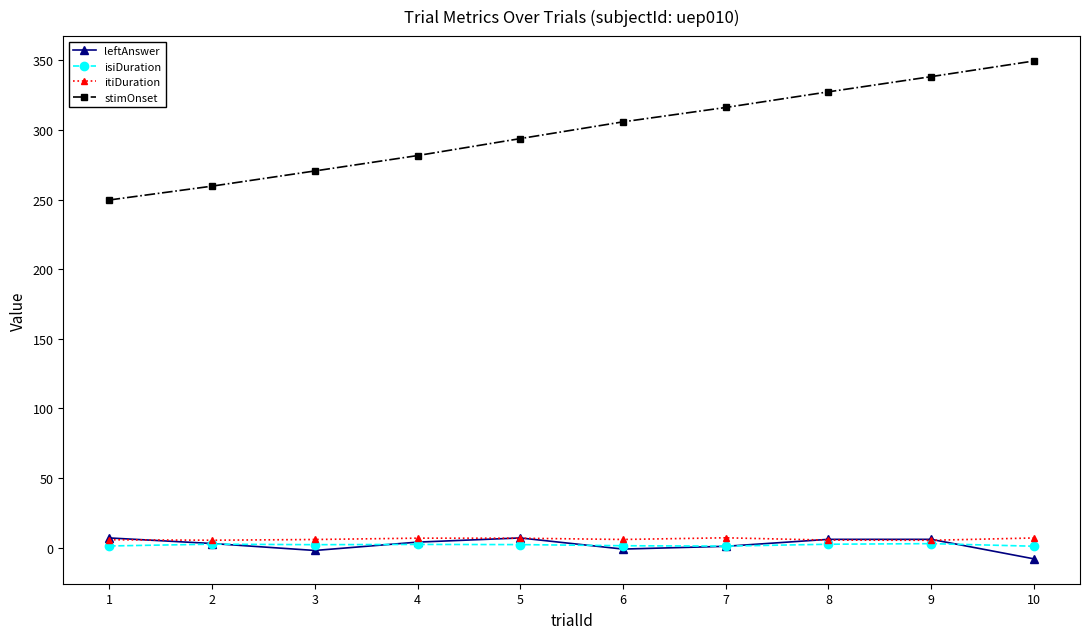

What are all the series names shown in the legend?

leftAnswer, isiDuration, itiDuration, stimOnset